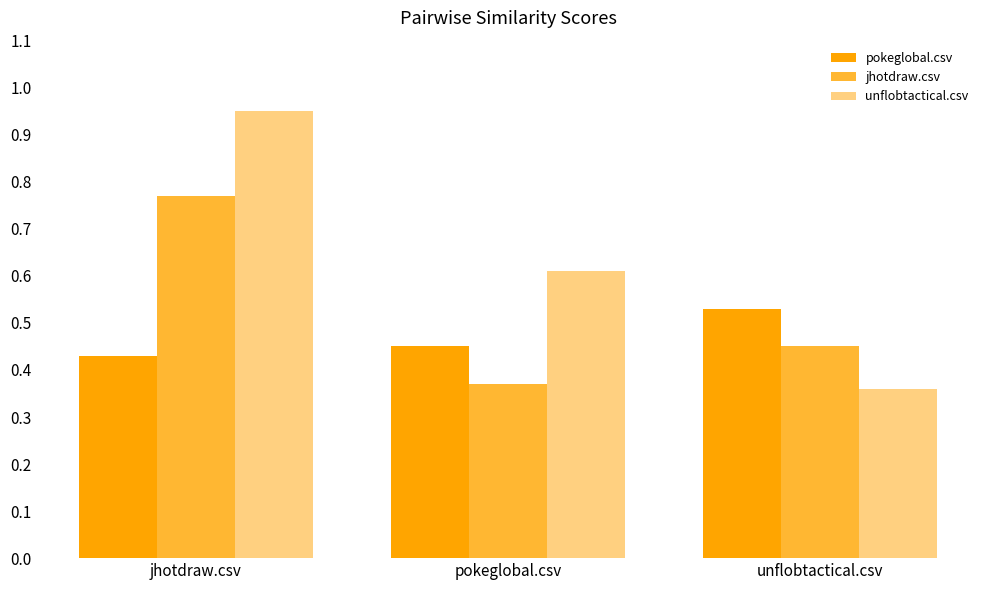

Is the value of jhotdraw.csv at unflobtactical.csv greater than the value of unflobtactical.csv at unflobtactical.csv?

Yes